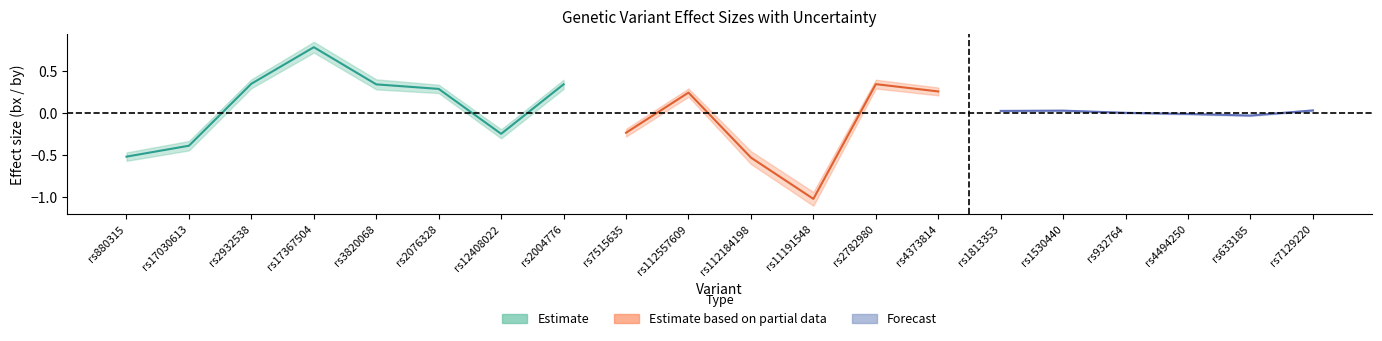

Is it true that bxse equals 0.1 at rs633185?

False